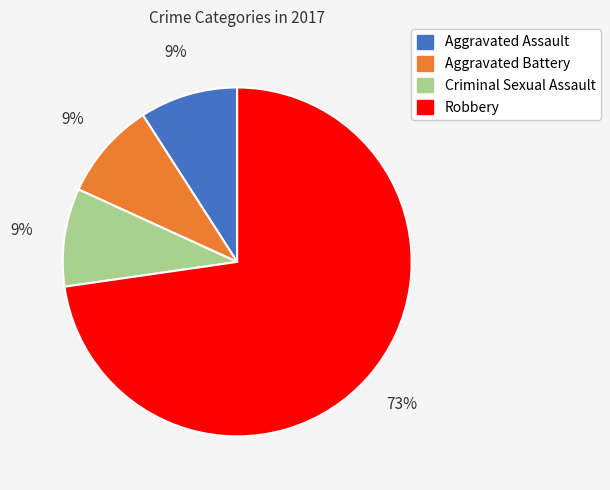

Is there any slice that represents more than half of the pie?

Yes